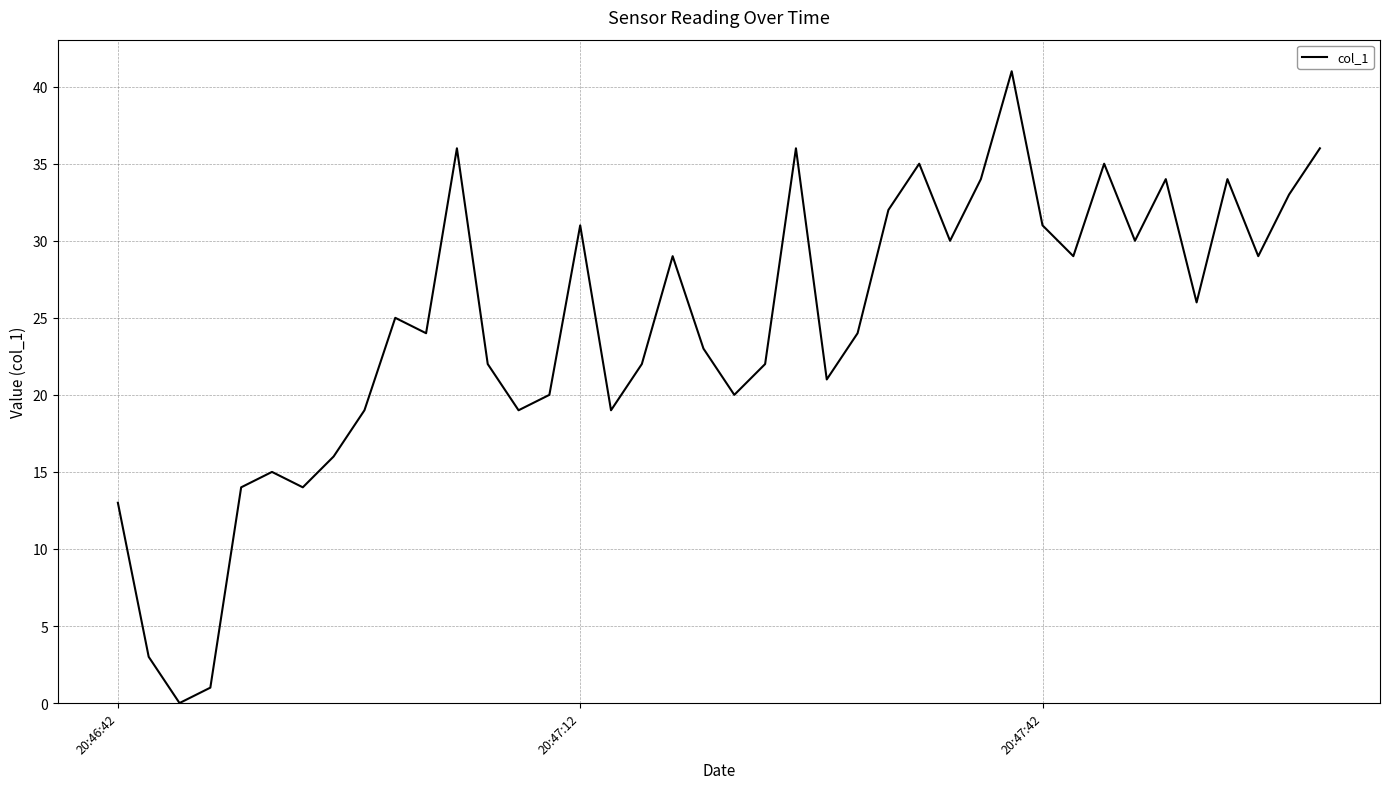

What is the maximum value shown in the chart?

41